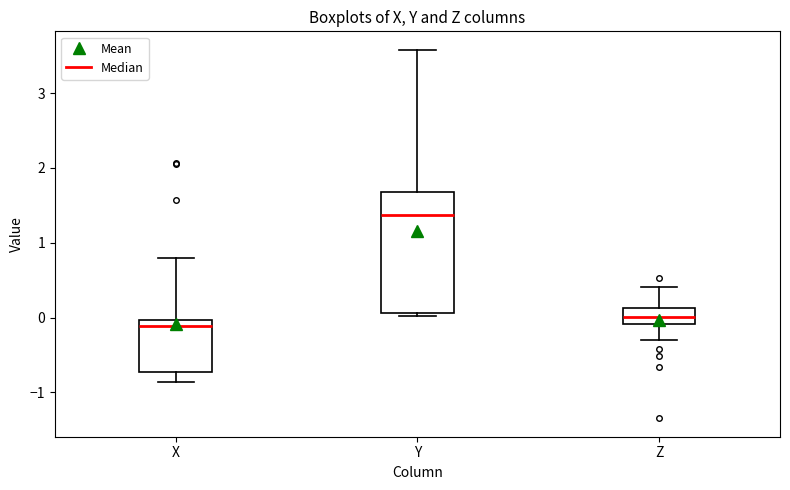

Reading left to right, transcribe this box plot: for each box, give where its median line is, the range the box spans, and where its two whiskers end, as read against the y-axis. The values are not printed on the chart, so give them approximately, as read against the axis.

X: median -0.1, box -0.7 to 0.0, whiskers -0.9 to 0.8
Y: median 1.4, box 0.1 to 1.7, whiskers 0.0 to 3.6
Z: median 0.0, box -0.1 to 0.1, whiskers -0.3 to 0.4